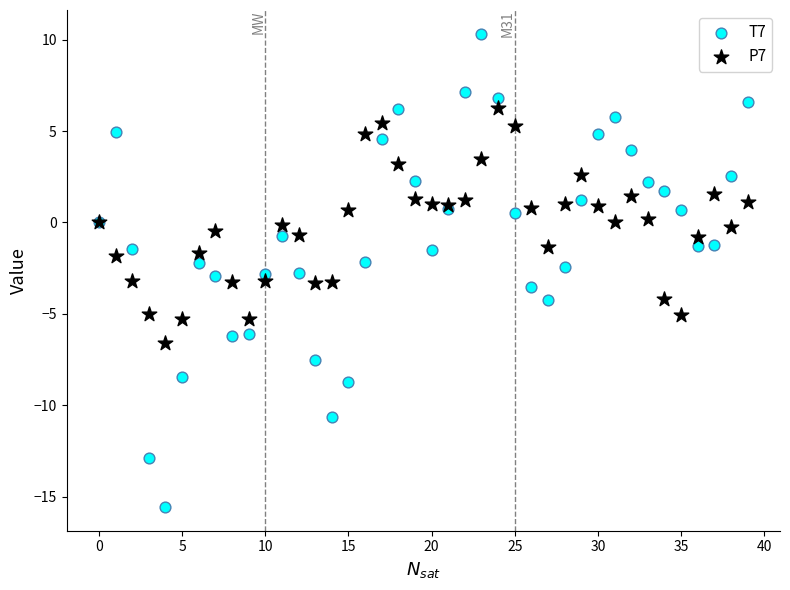

What are all the series names shown in the legend?

T7, P7